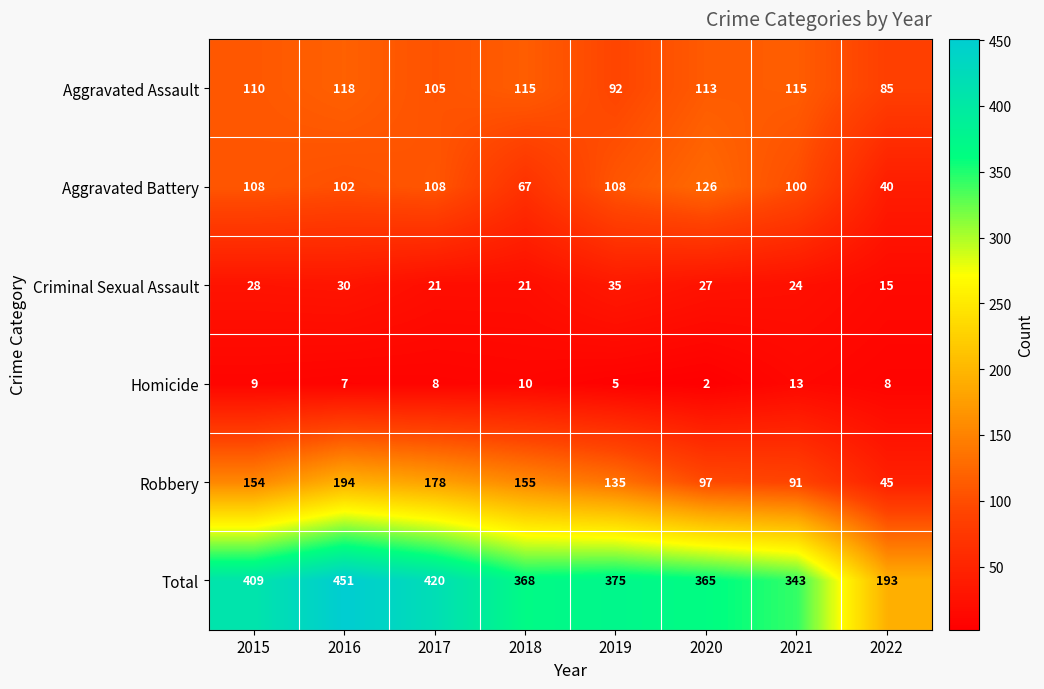

Which series has the widest spread of values?

Total